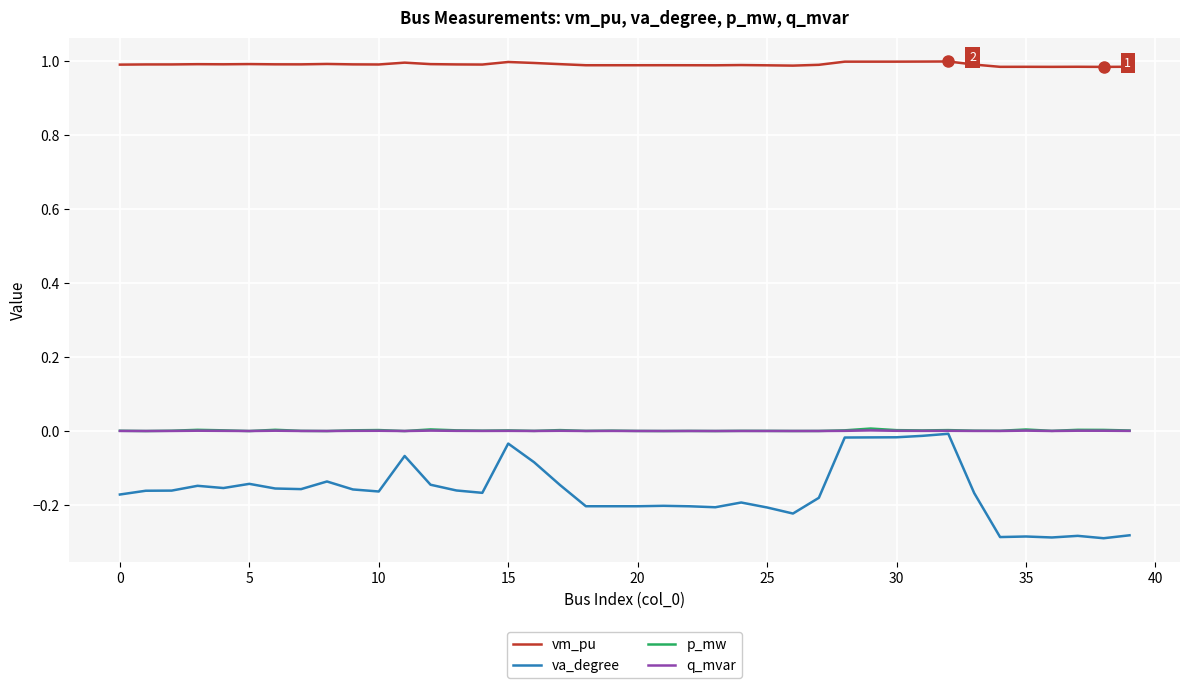

Which series has the widest spread of values?

va_degree